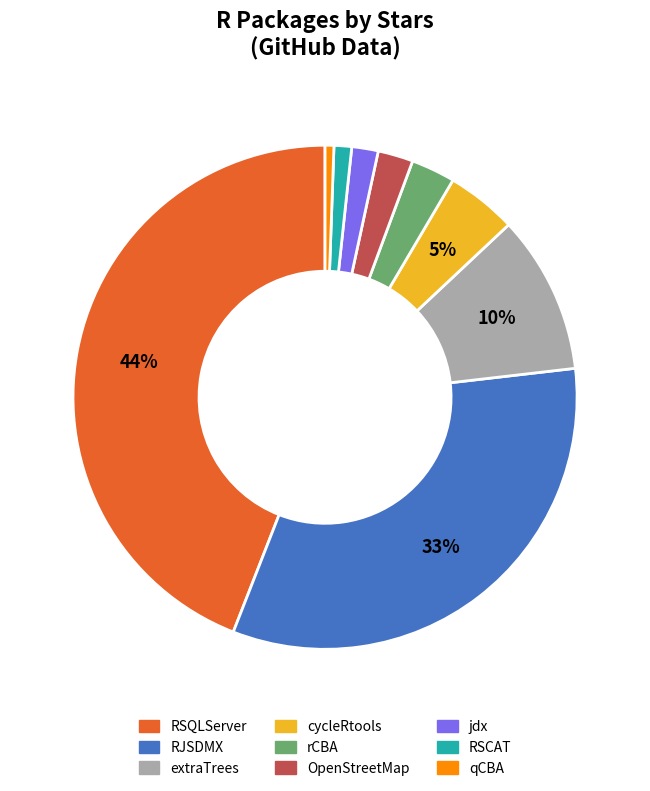

Count the number of slices in the pie.

9